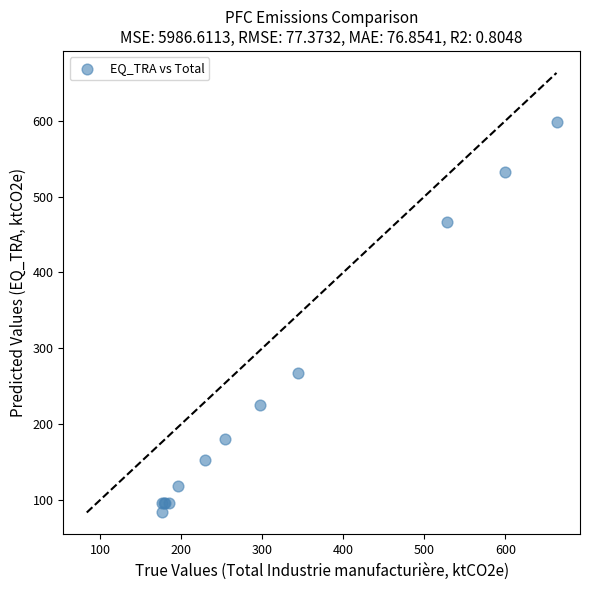

What Y value in the scatter plot is closest to 340?

266.9